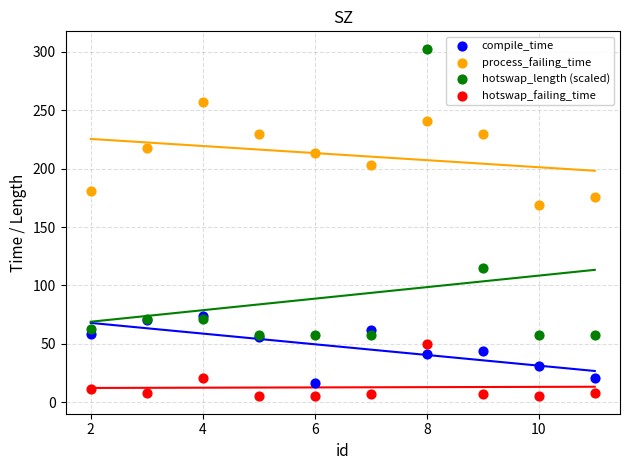

What are all the series names shown in the legend?

compile_time, process_failing_time, hotswap_length (scaled), hotswap_failing_time